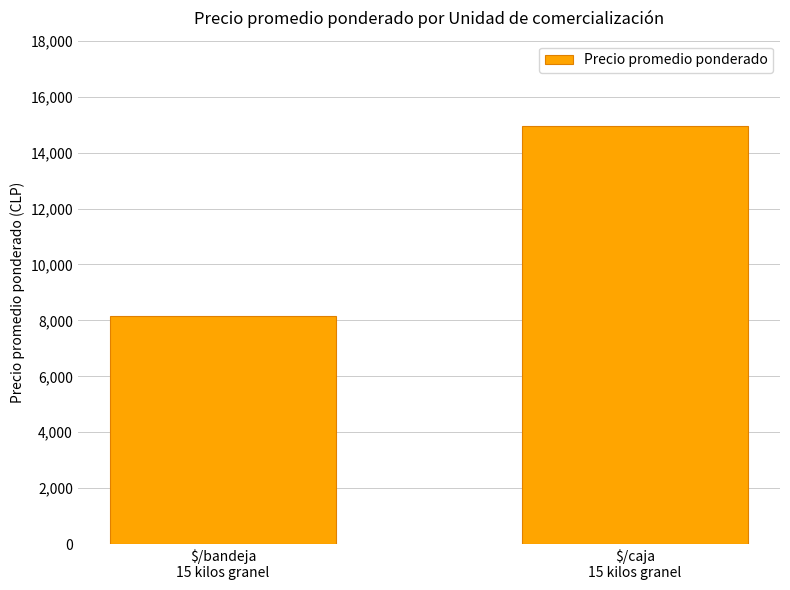

How many categories are shown in the chart?

2